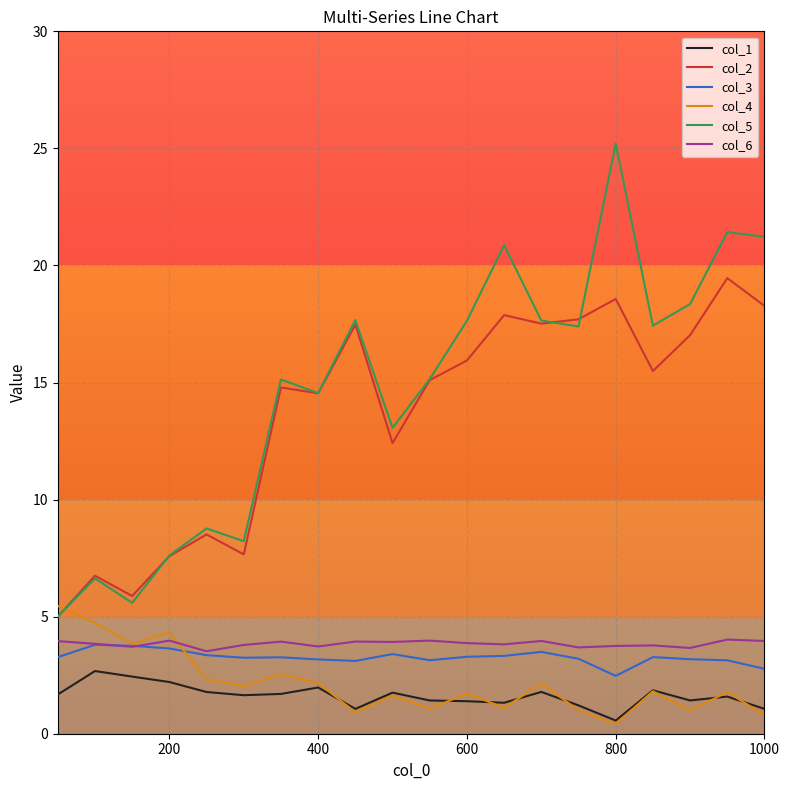

True or false: col_3 and col_5 cross at least once.

False